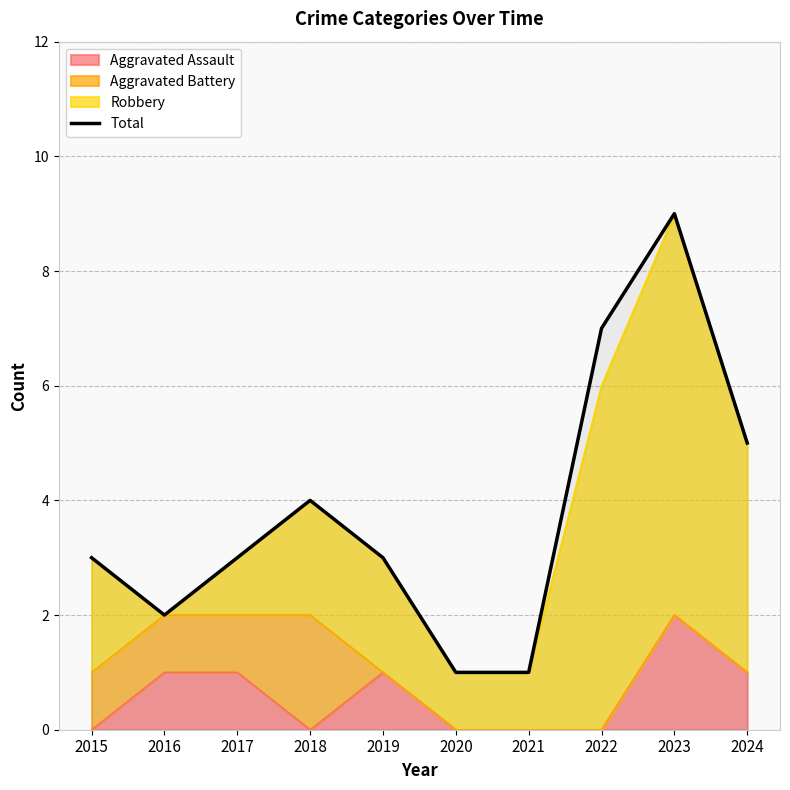

What is the greatest value displayed?

9